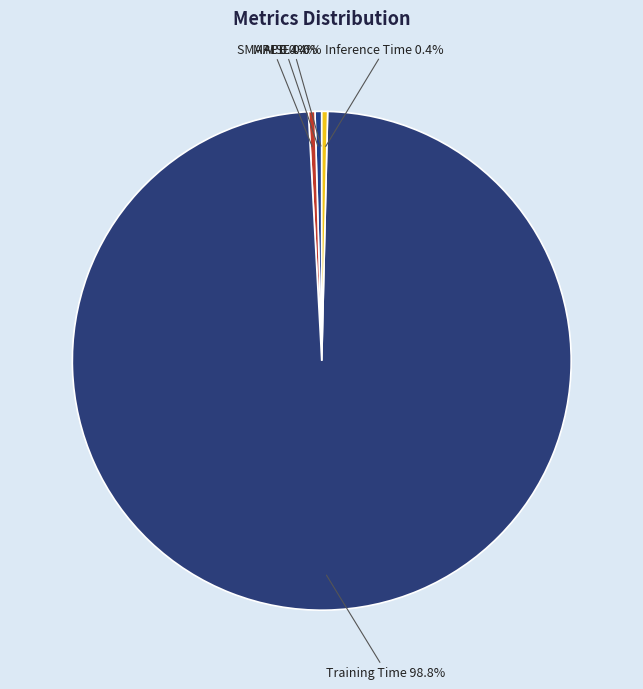

How much of the chart is everything except Training Time?

1.2%